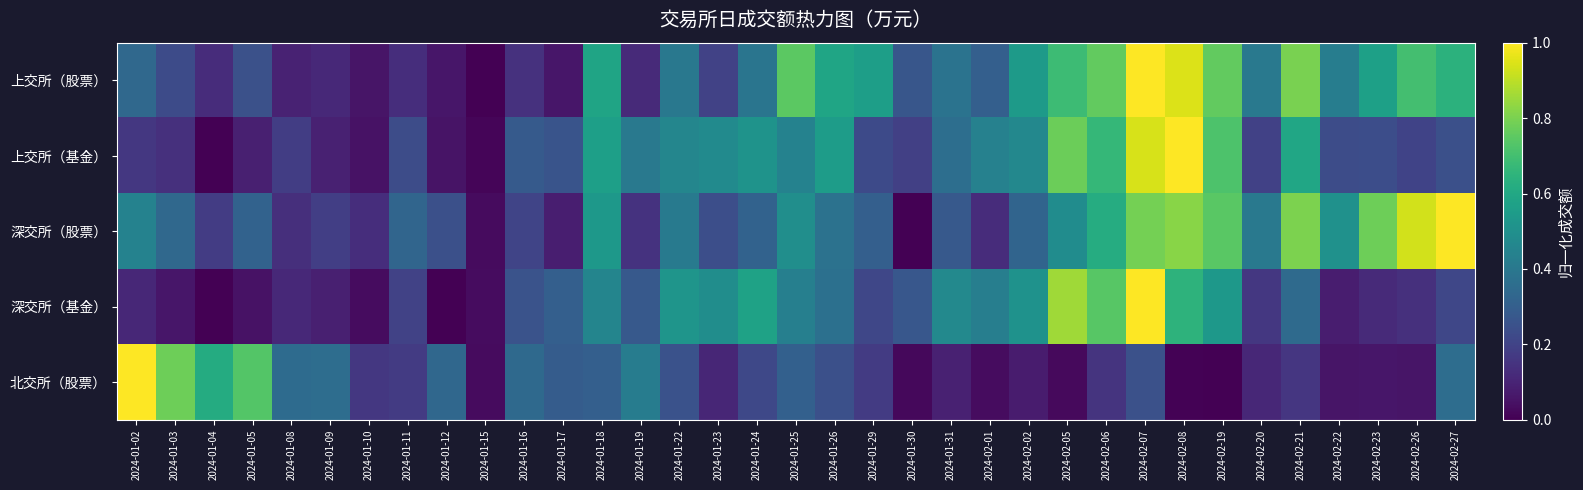

At 2024-01-12, list the series in order from largest to smallest.

北交所（股票）, 深交所（股票）, 上交所（股票）, 上交所（基金）, 深交所（基金）